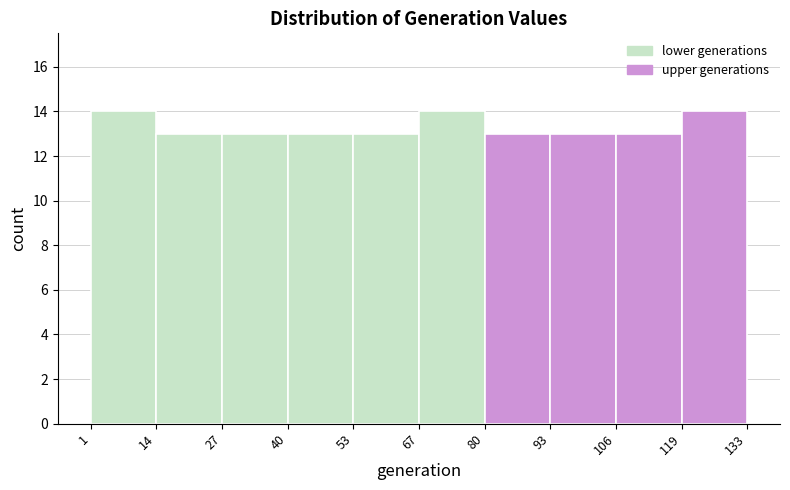

Reading left to right, list every bar in this chart as the range it spans on the x-axis followed by its height. The values are not printed on the chart, so give them approximately, as read against the axis.

1 to 14: 14
14 to 27: 13
27 to 40: 13
40 to 53: 13
53 to 67: 13
67 to 80: 14
80 to 93: 13
93 to 106: 13
106 to 119: 13
119 to 133: 14